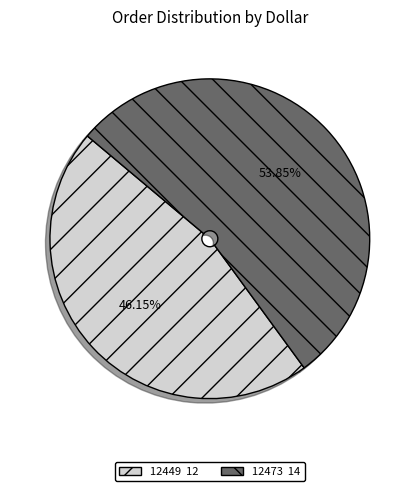

Is it true that 12449 is 34% of the pie?

False